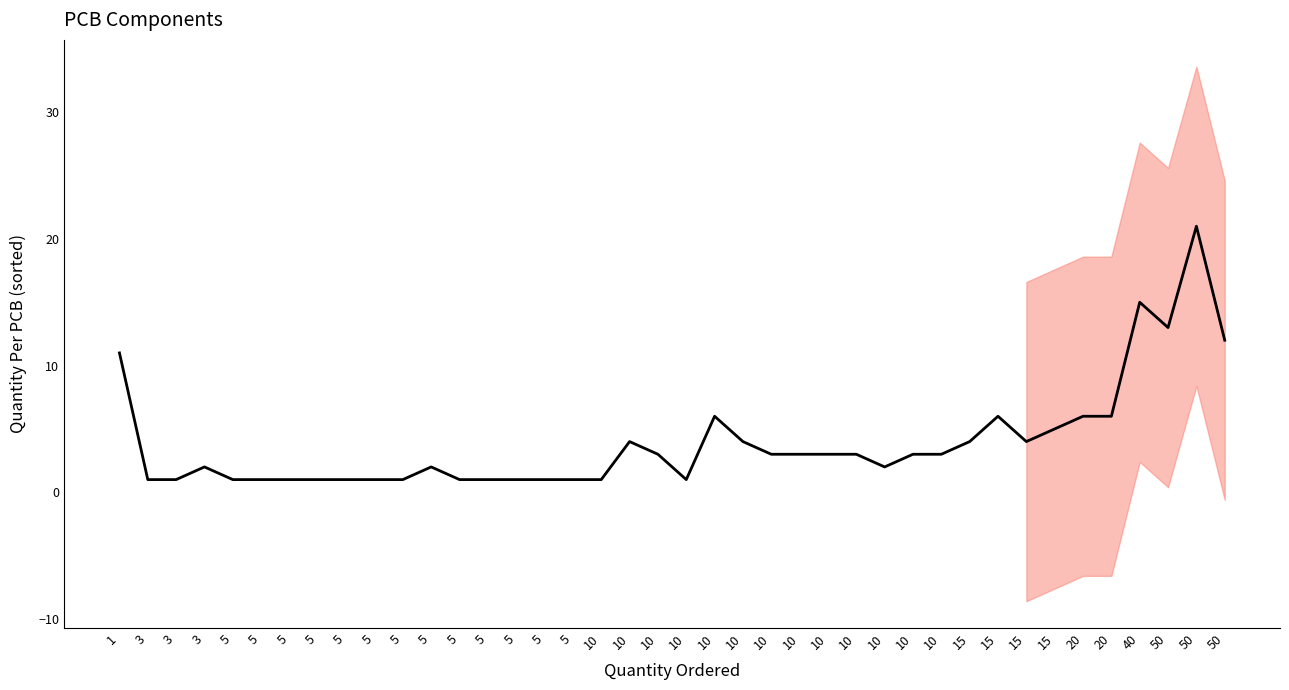

What is the difference between the maximum and second lowest values?

20